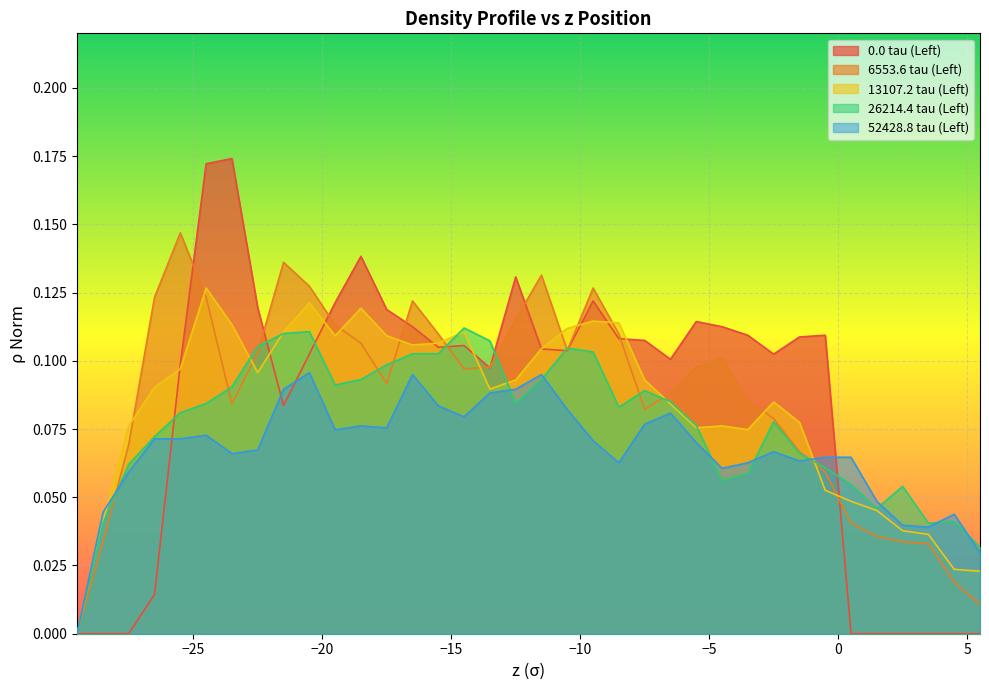

How many values in the 26214.4 tau (Left) series exceed 0?

35